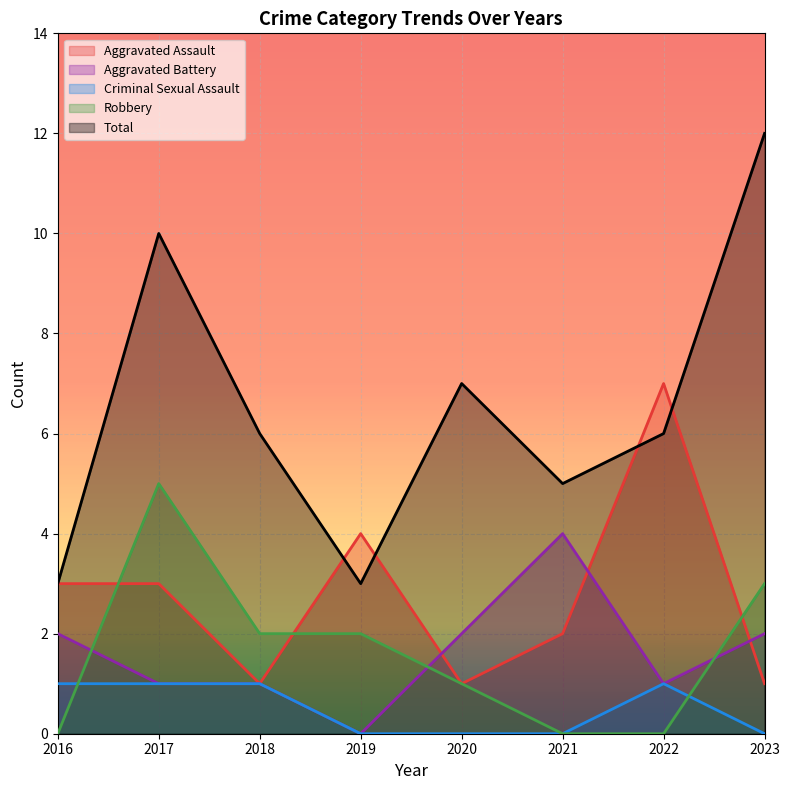

What is the total value across all series at 2022?

15